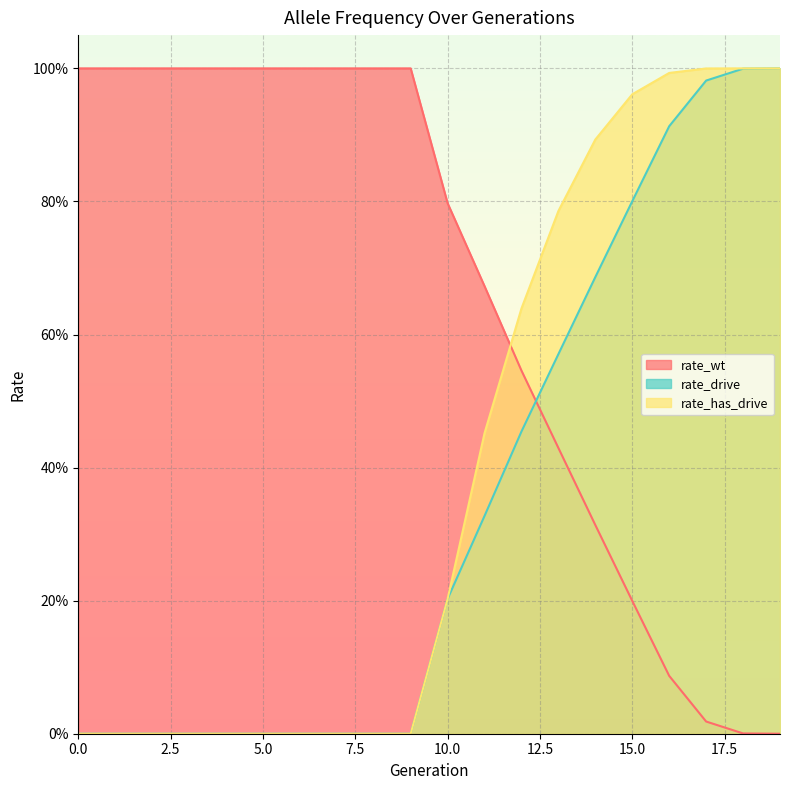

What is the value of the rate_drive point at the 15th from the left?

0.7